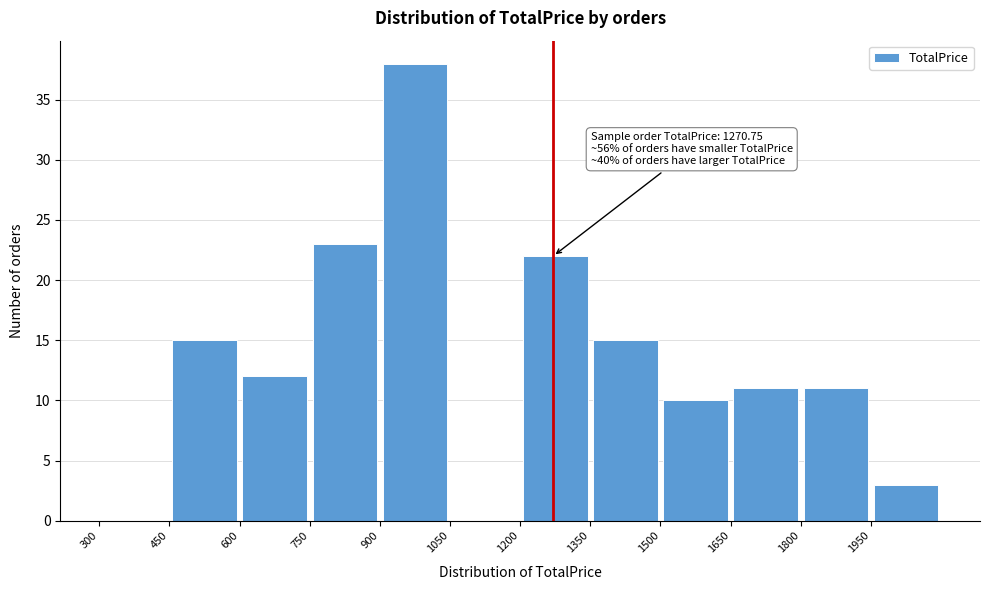

Which range on the x-axis has the tallest bar?

900 to 1050